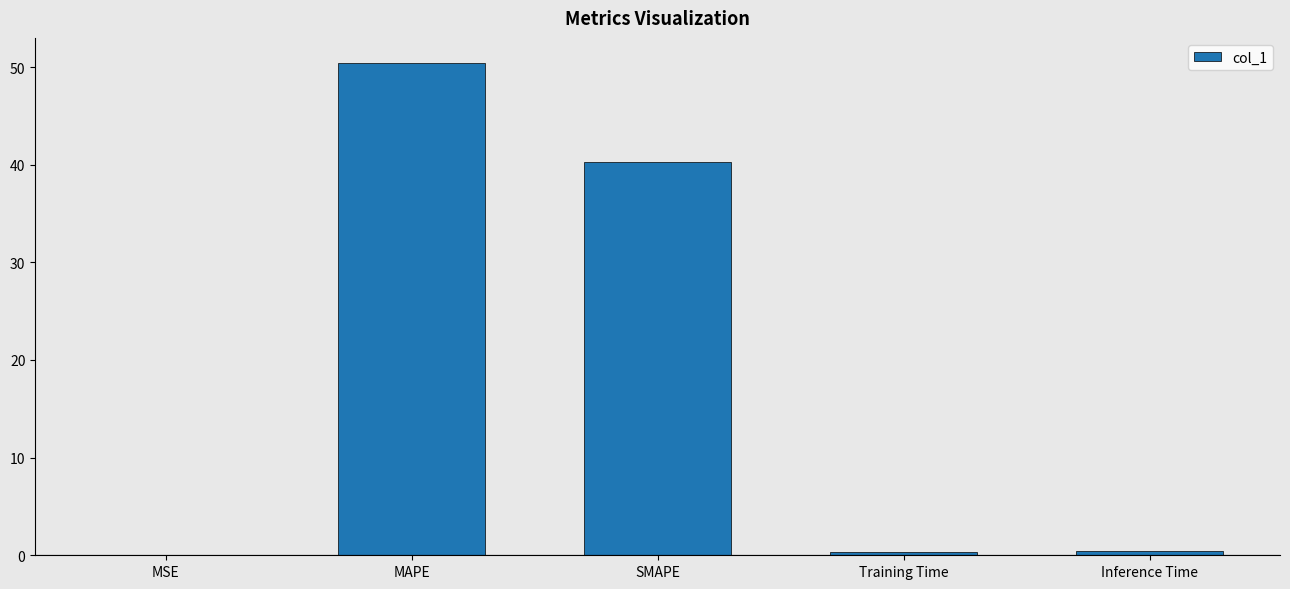

What is the sum of the values at MSE and Training Time?

0.4